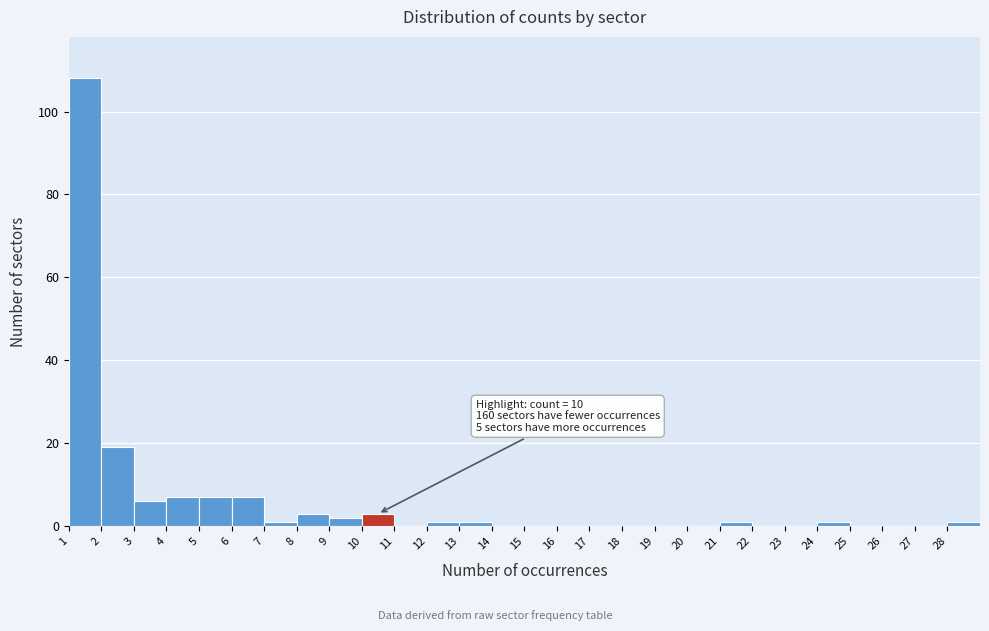

Which range on the x-axis has the tallest bar?

1 to 2